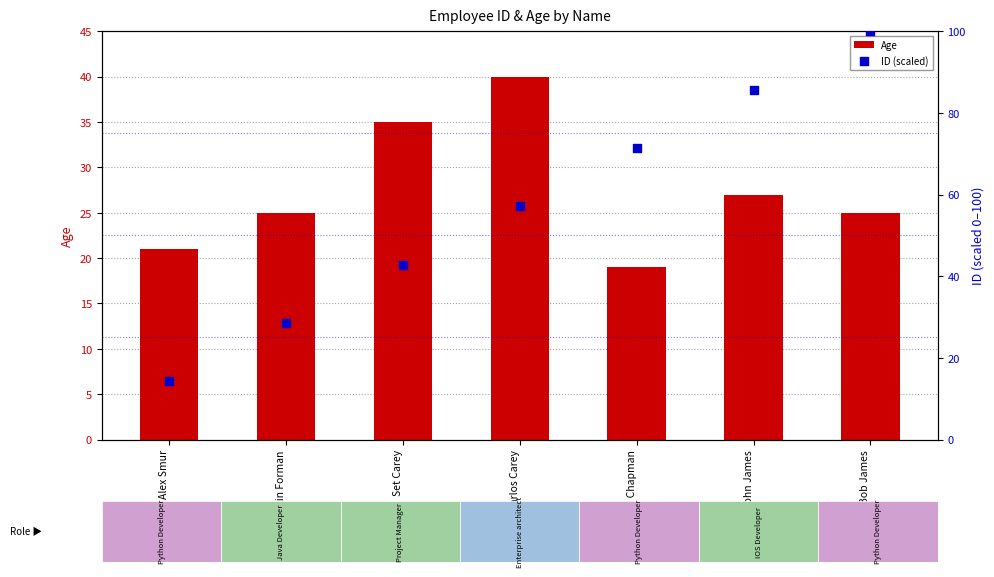

At which category is the sum across all series the highest?

Bob James